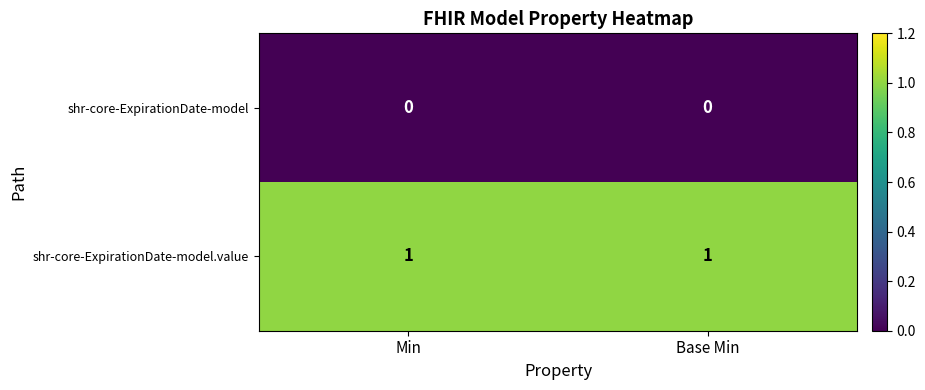

At Base Min, list the series in order from smallest to largest.

shr-core-ExpirationDate-model, shr-core-ExpirationDate-model.value